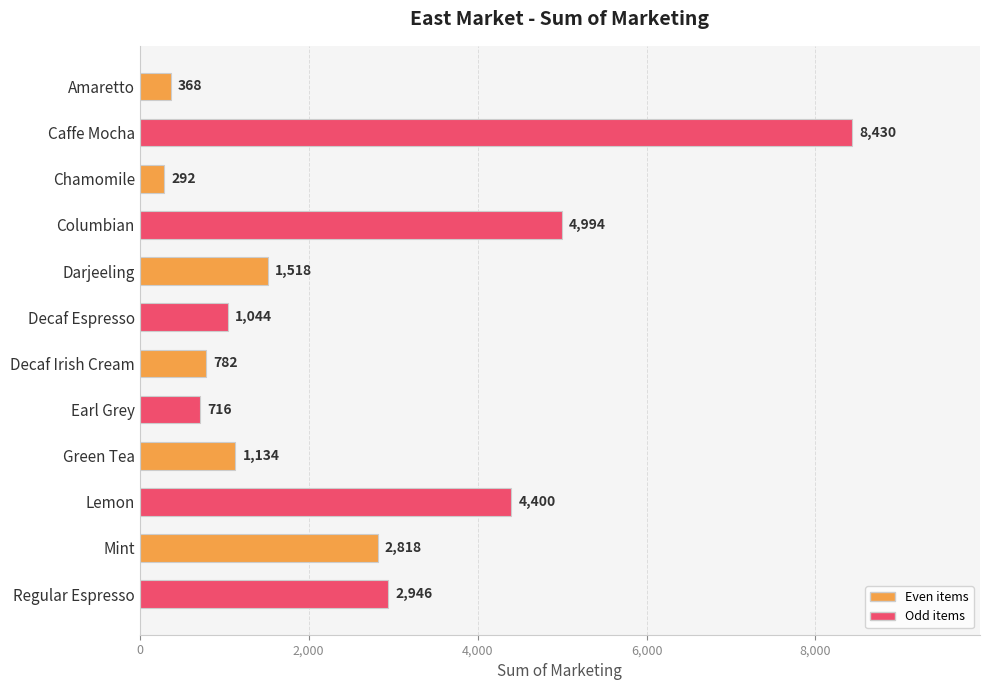

What is the difference between the second highest and second lowest values?

4626